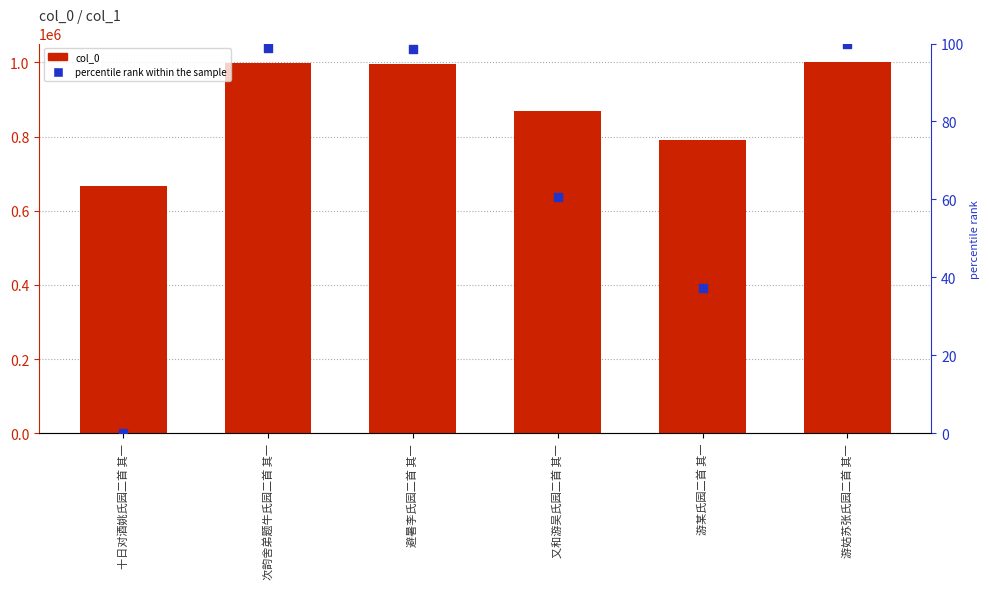

At which category is the sum across all series the highest?

游姑苏张氏园二首 其一